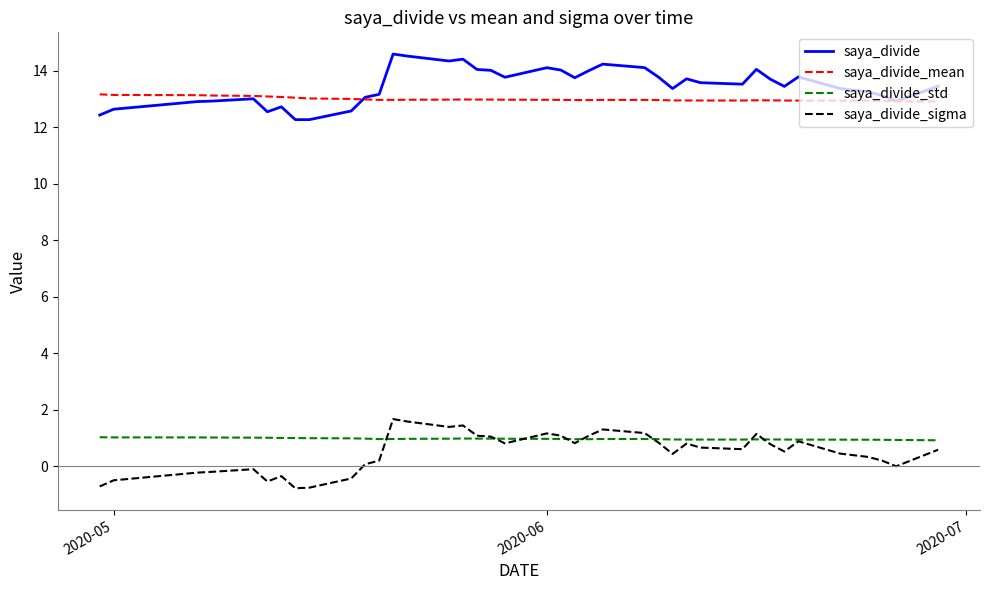

Which series has the largest range (max minus min)?

saya_divide_sigma